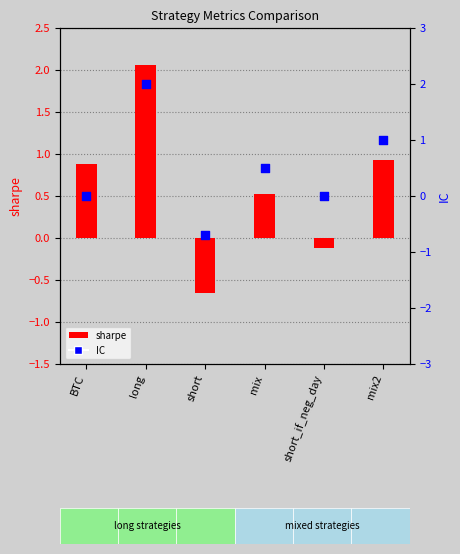

What are all the series names shown in the legend?

sharpe, IC